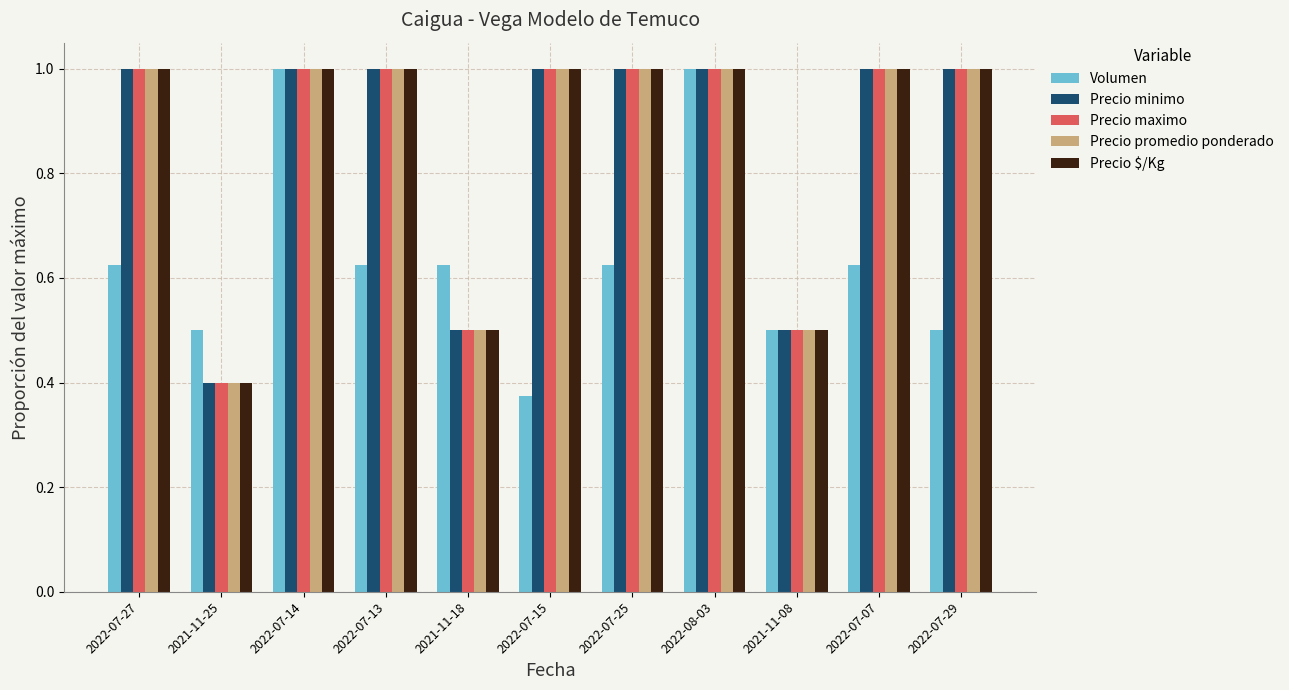

What is the label of the 5th bar from the right?

2022-07-25